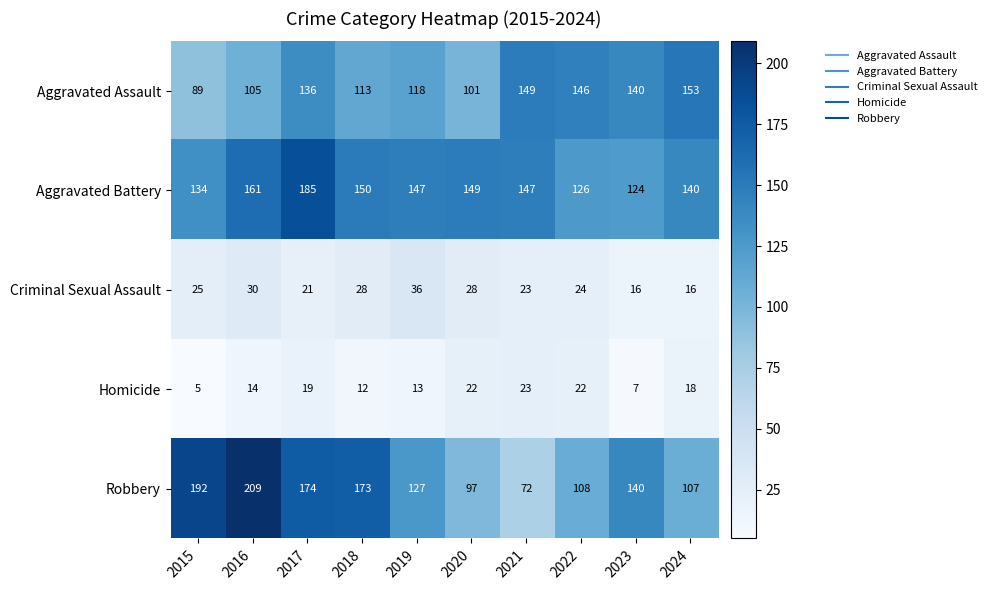

What is the smallest value displayed?

5